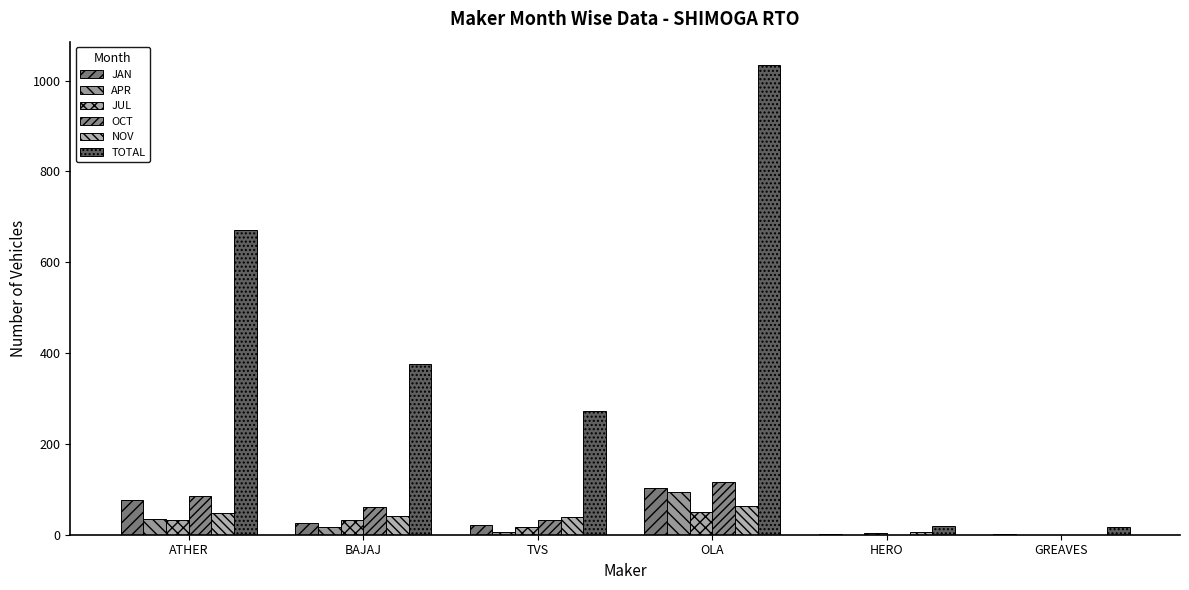

Rank the series at GREAVES from lowest to highest value.

APR, JUL, OCT, NOV, JAN, TOTAL